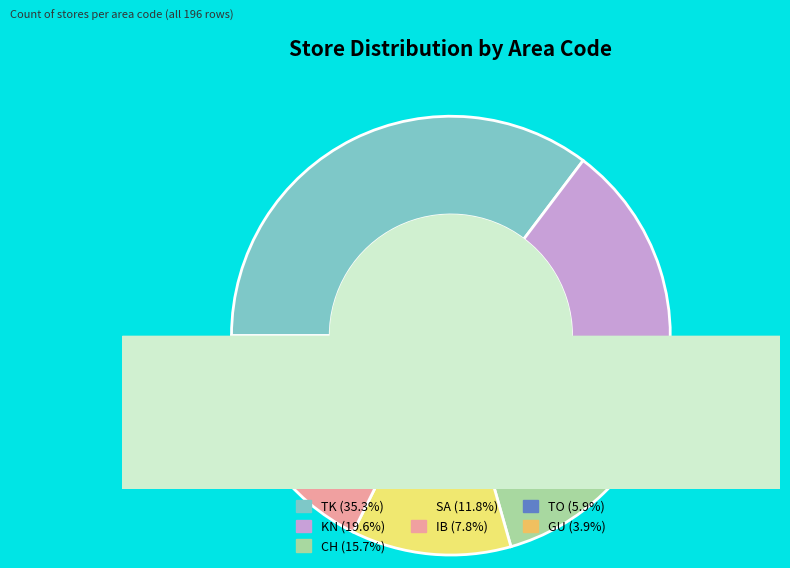

To the nearest percent, what portion does TO represent?

6%